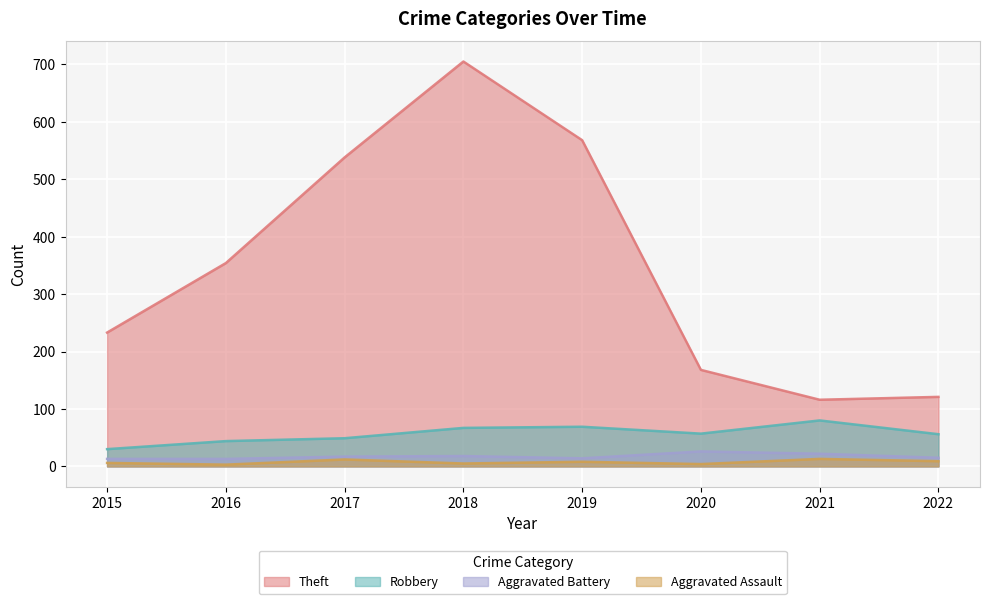

Which series has the largest total across all categories?

Theft